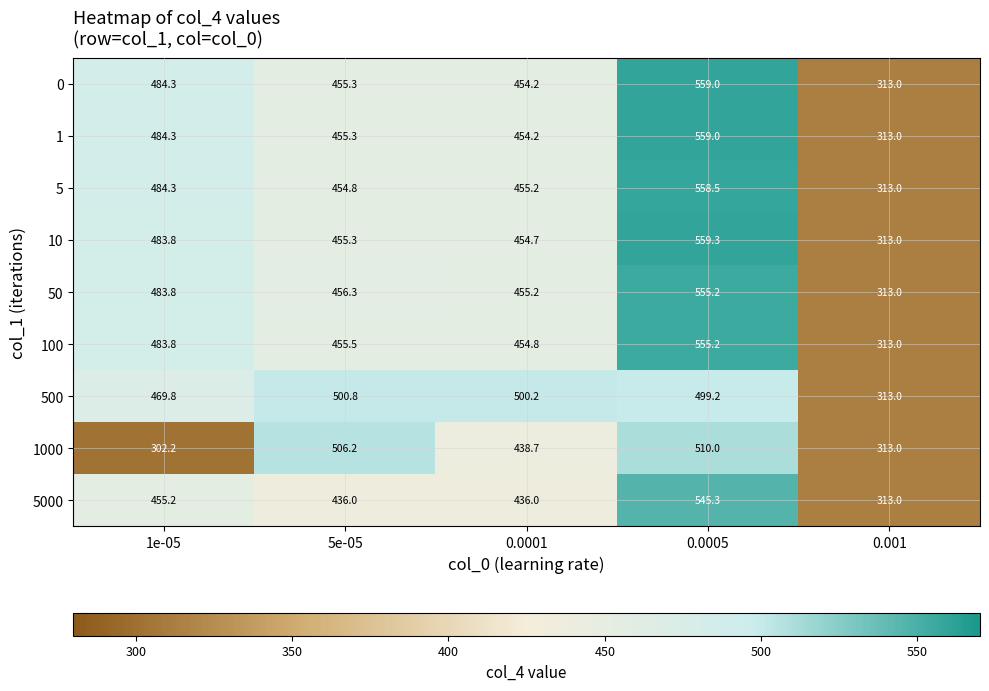

Is it true that 0 equals 484.3 at 1e-05?

True